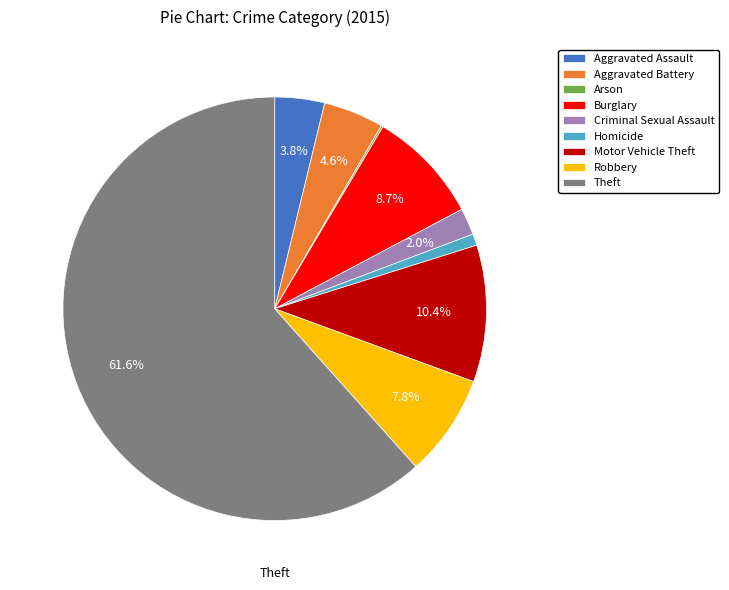

Is it true that Burglary is 9% of the pie?

True